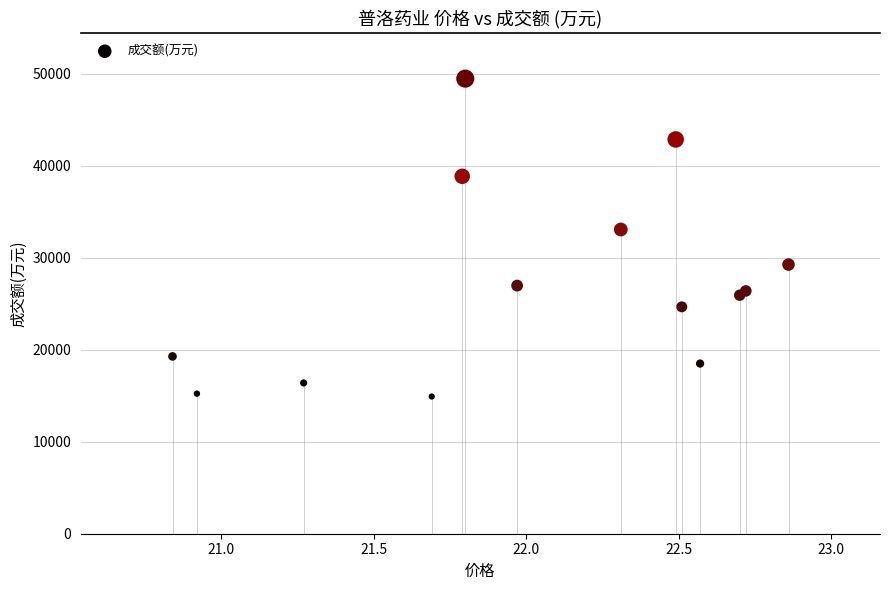

What Y value in the scatter plot is closest to 32211?

33087